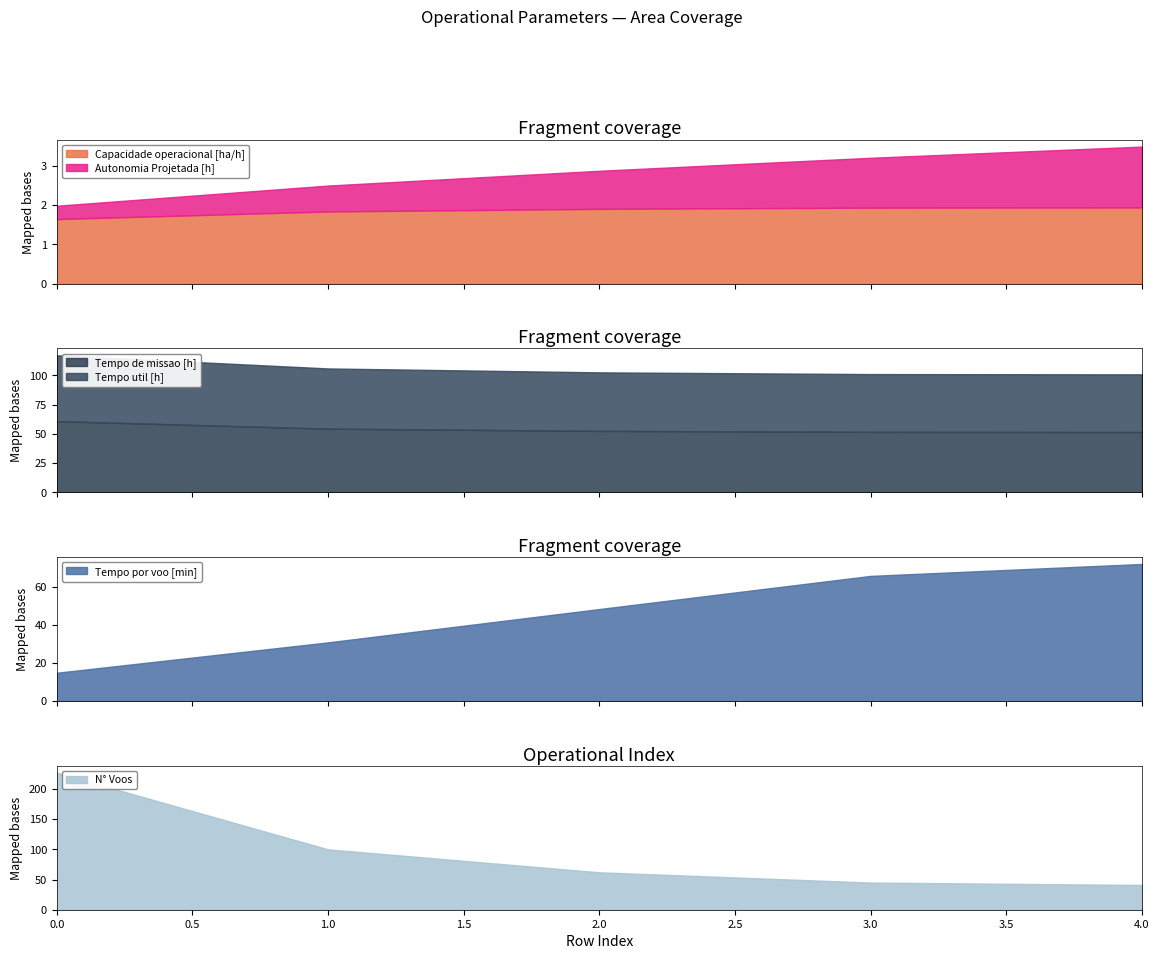

True or false: Tempo por voo [min] and Autonomia Projetada [h] cross at least once.

False